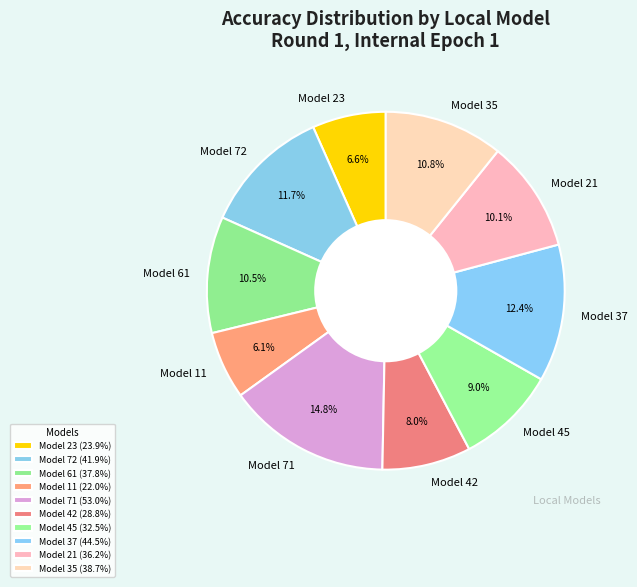

What portion of the pie excludes Model 11?

93.9%